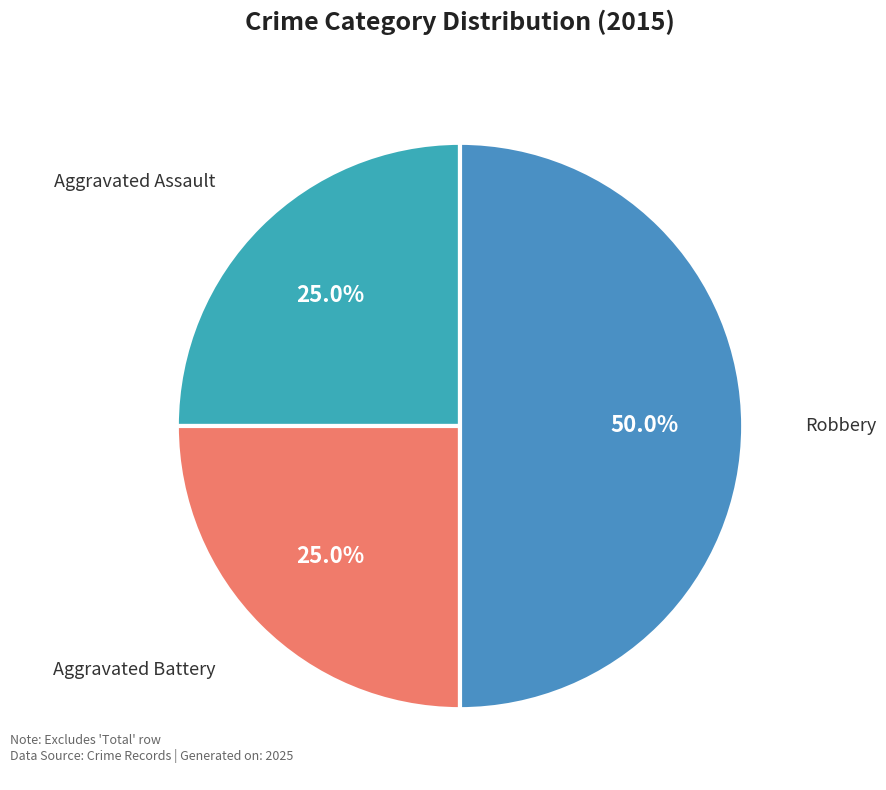

To the nearest percent, what is the combined percentage of Robbery and Aggravated Battery?

75%